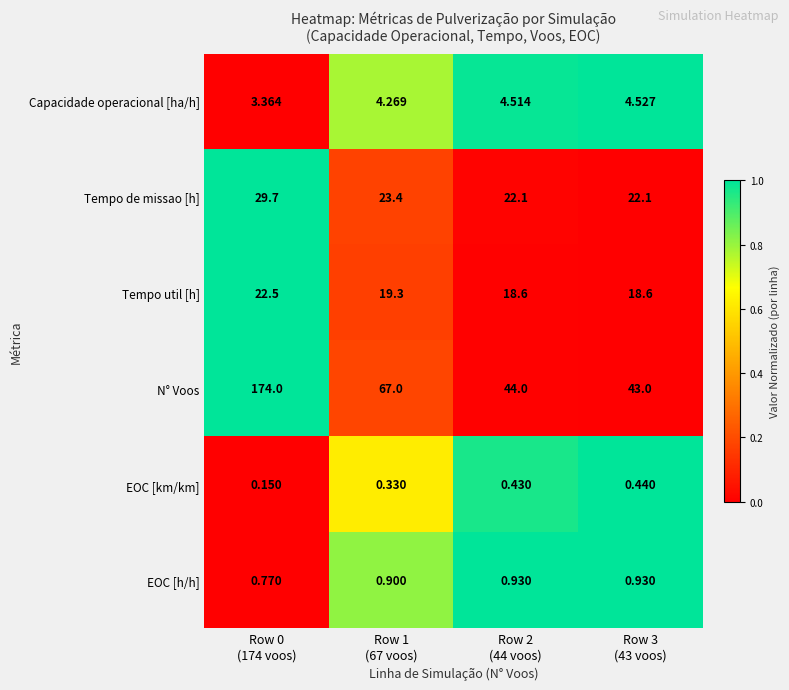

What is the greatest value displayed?

174.0